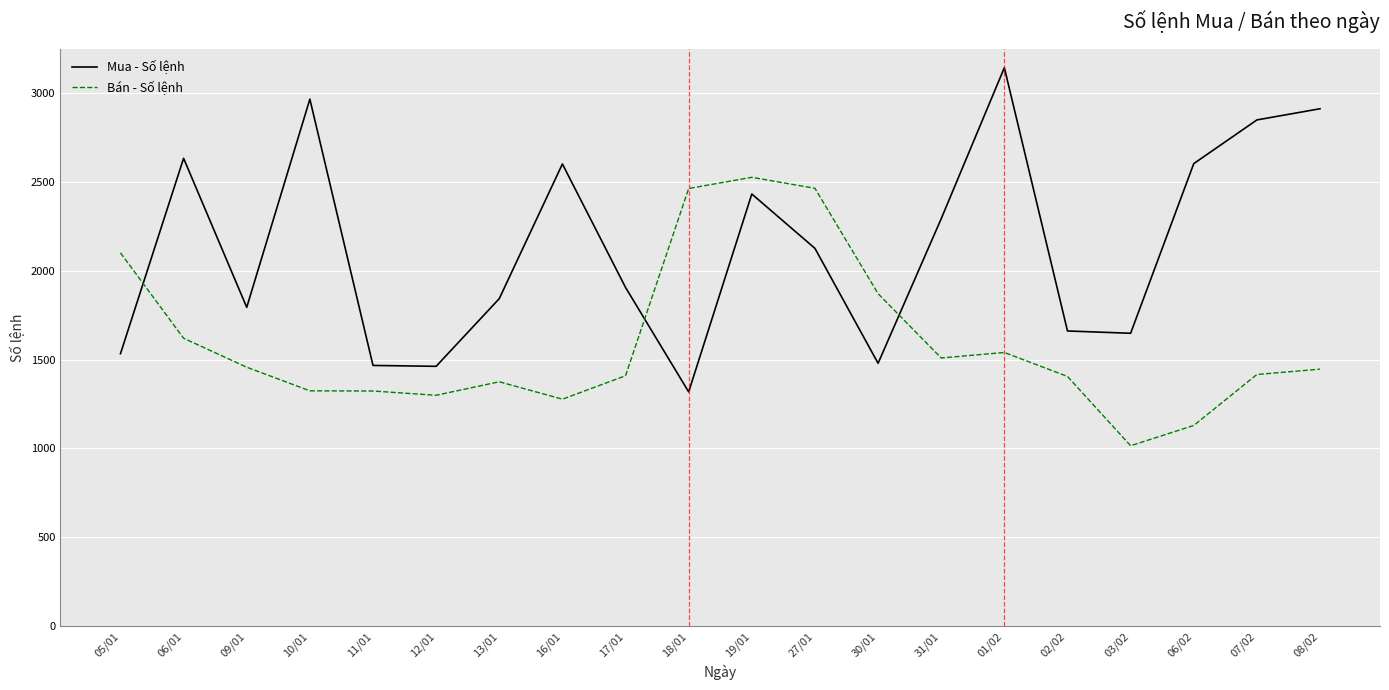

What is the difference between the maximum and minimum values in the Bán - Số lệnh series?

1511